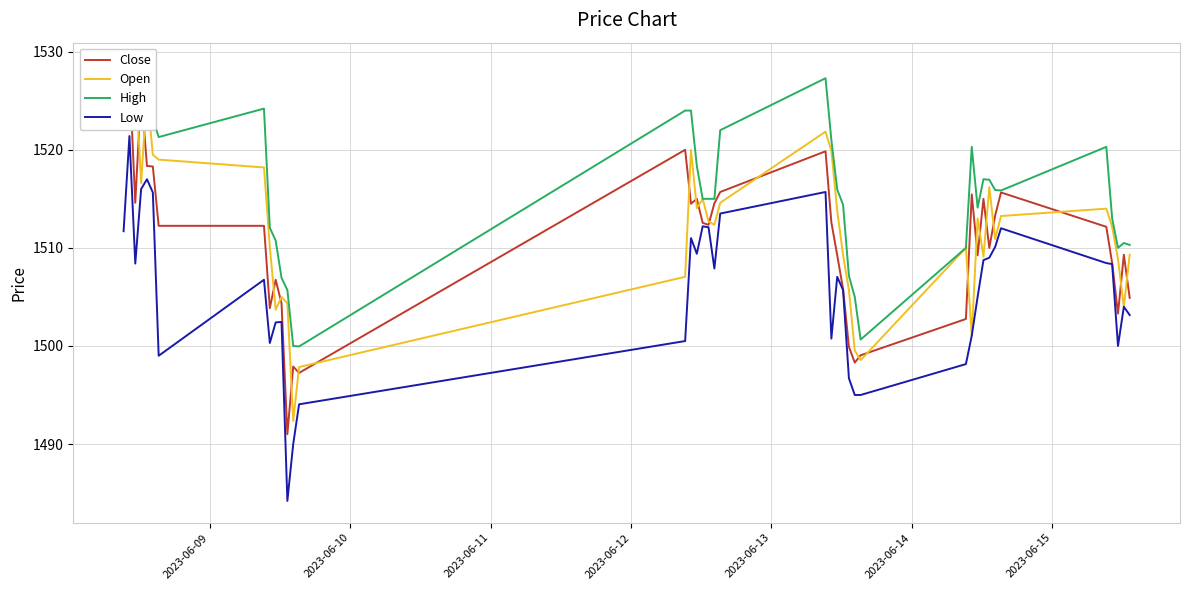

What is the lowest value of the Low series?

1484.2